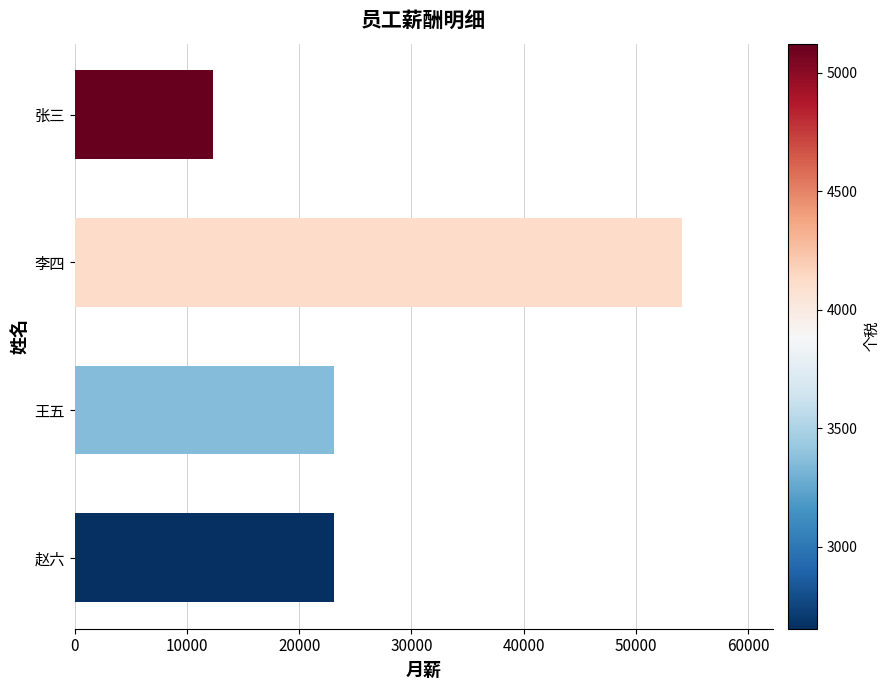

What is the label of the 4th bar from the bottom?

张三